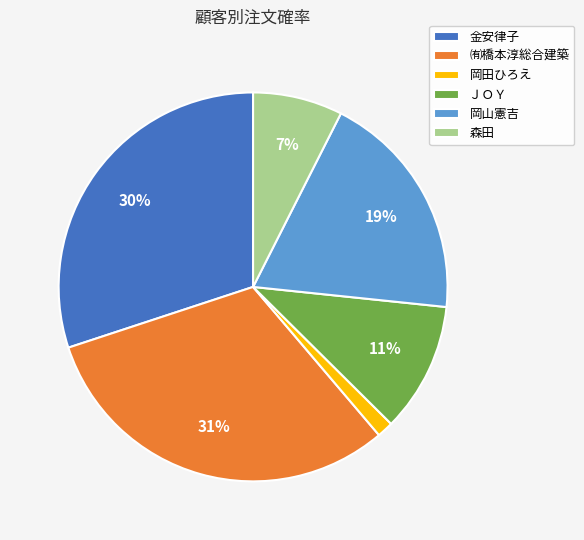

Count the number of slices in the pie.

6